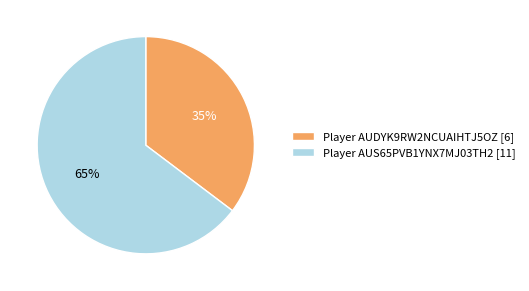

Is Player AUS65PVB1YNX7MJ03TH2 [11] the majority of the pie?

Yes